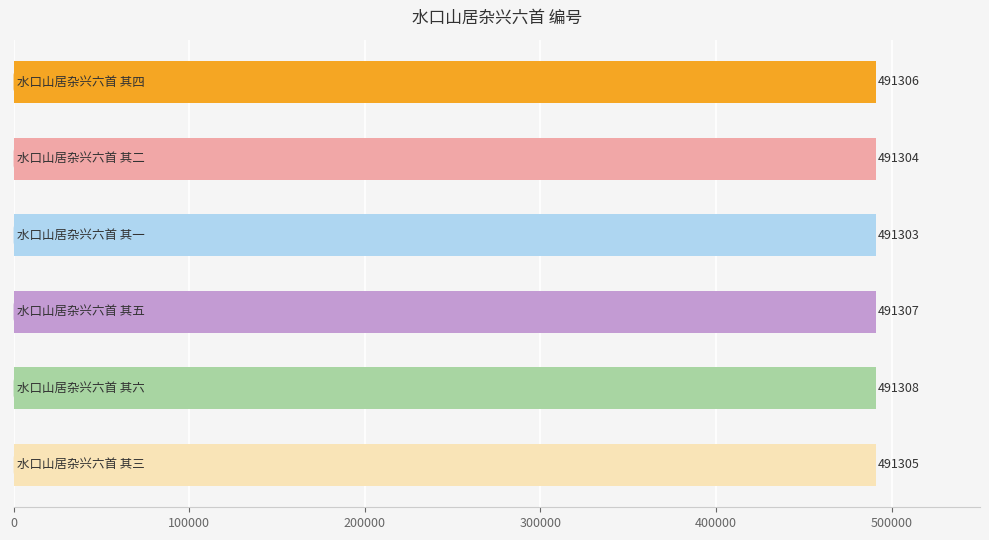

How many categories are shown in the chart?

6